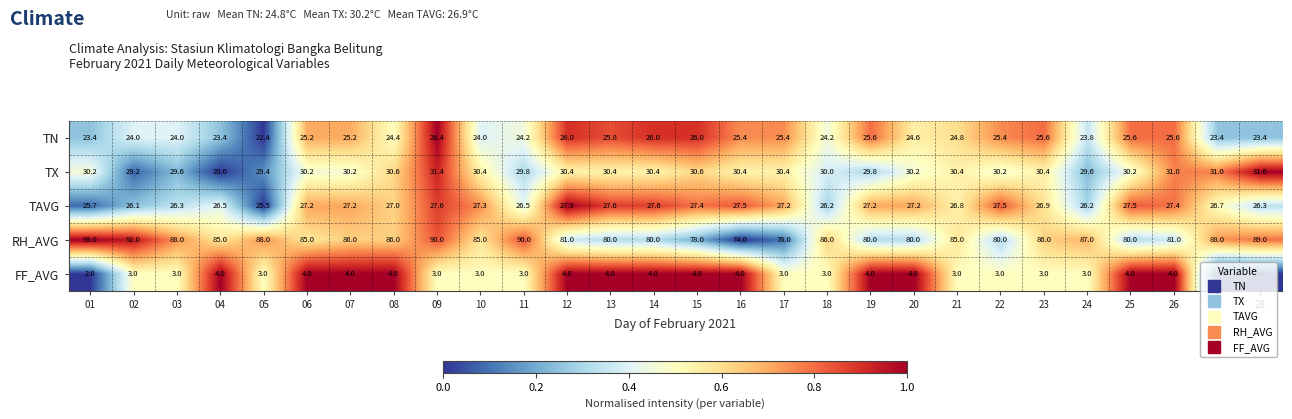

Is it true that TN equals 26.0 at 14?

True